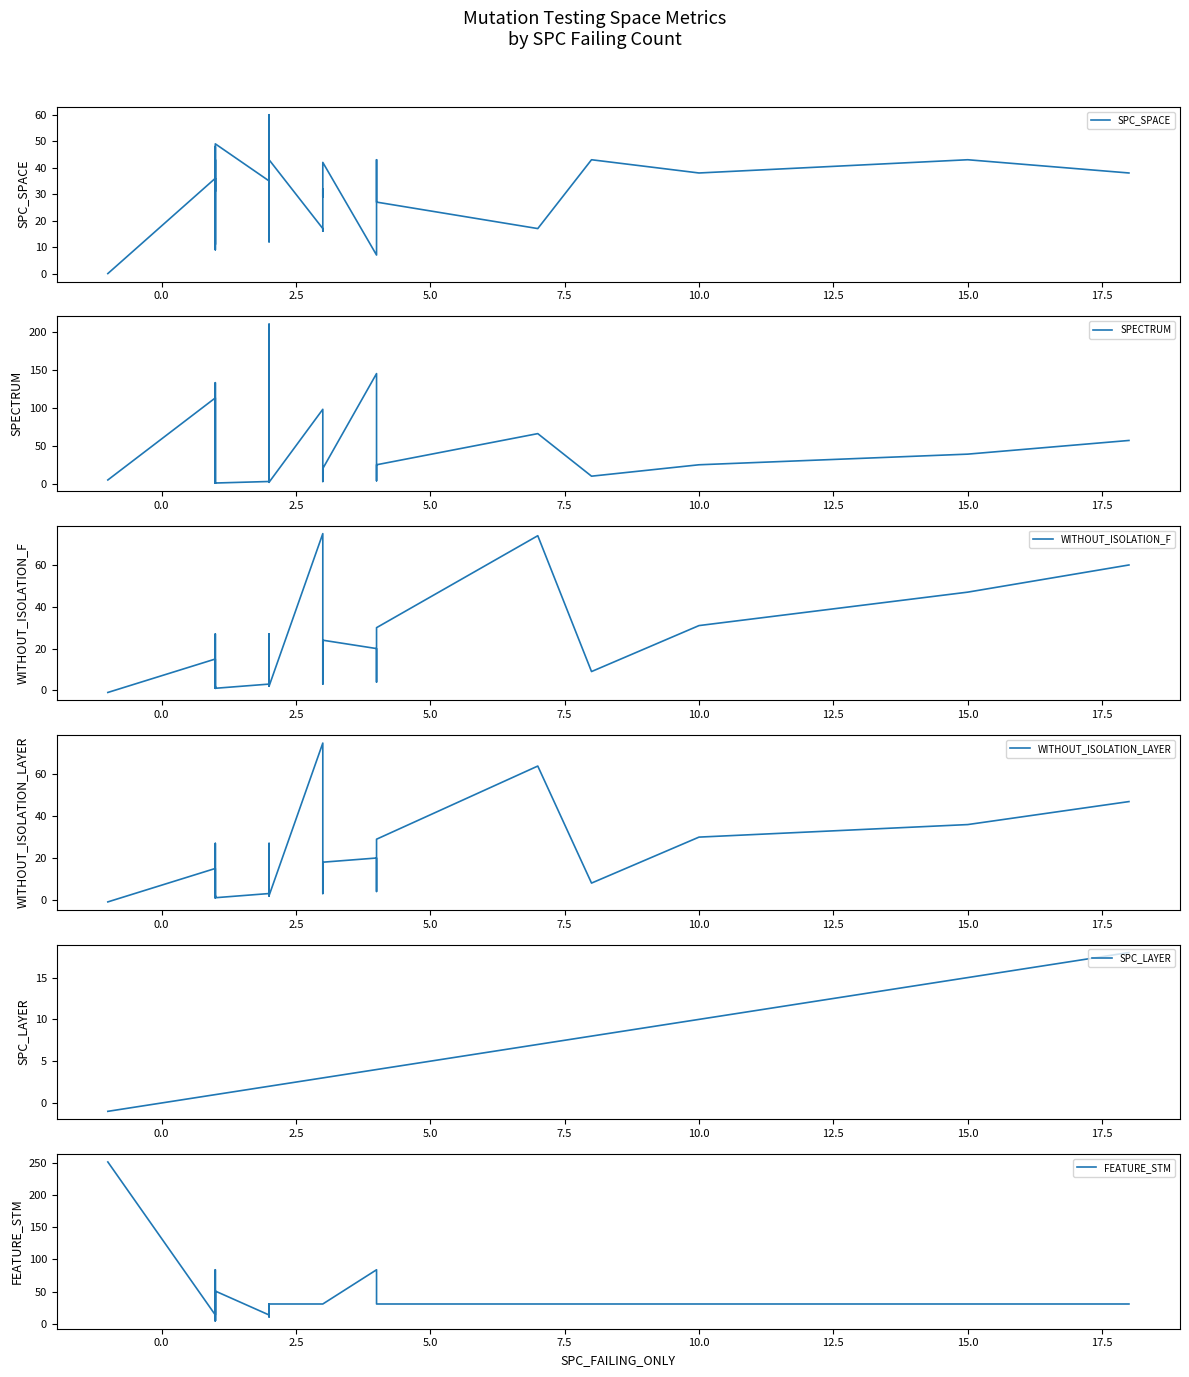

The SPECTRUM series shows 292 at 17. True or false?

False